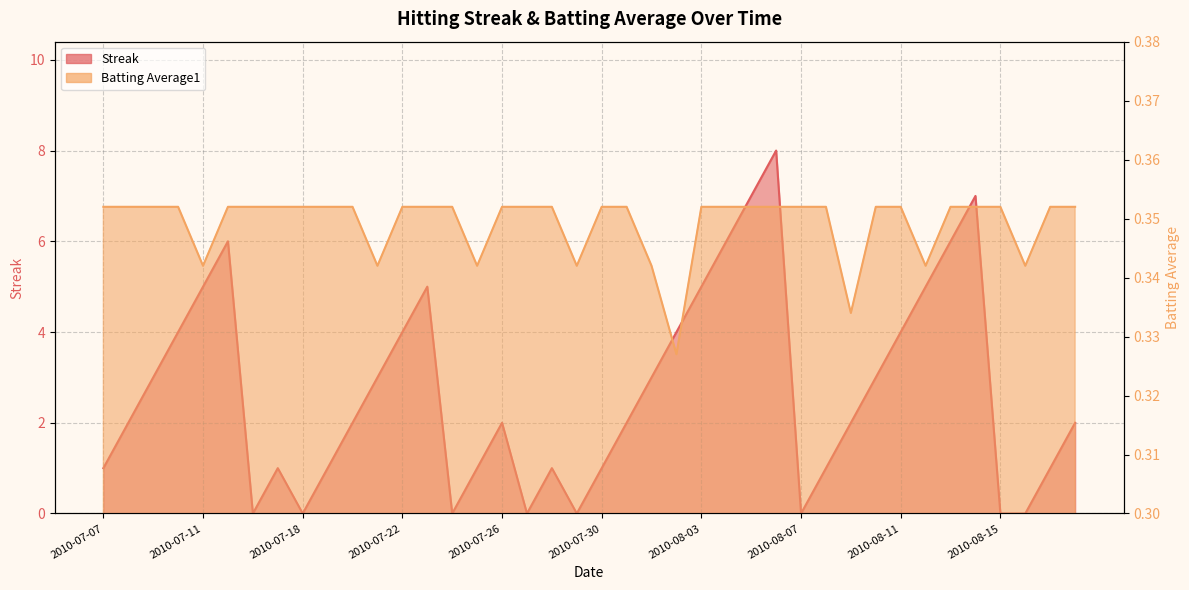

At which category does Streak reach its first local valley?

2010-07-16